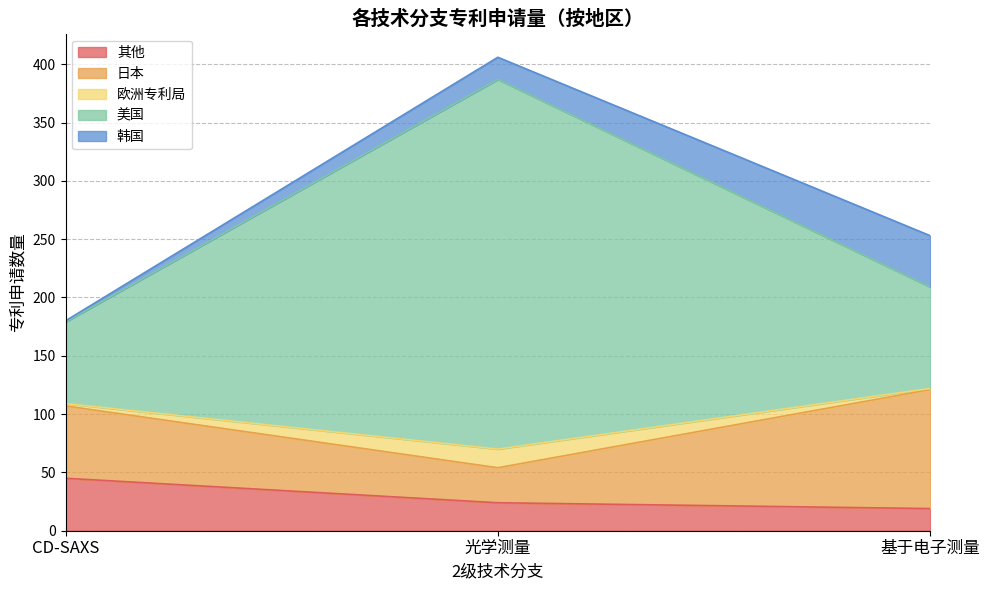

What is the label of the 2nd point from the right?

光学测量